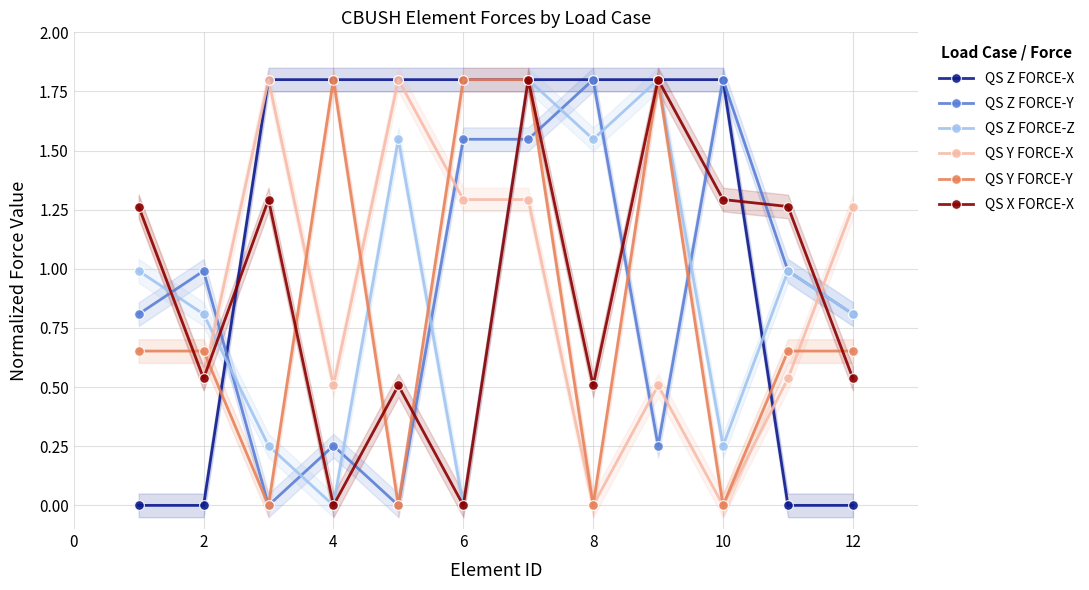

How many times do QS Z FORCE-Z and QS Z FORCE-Y cross each other?

9